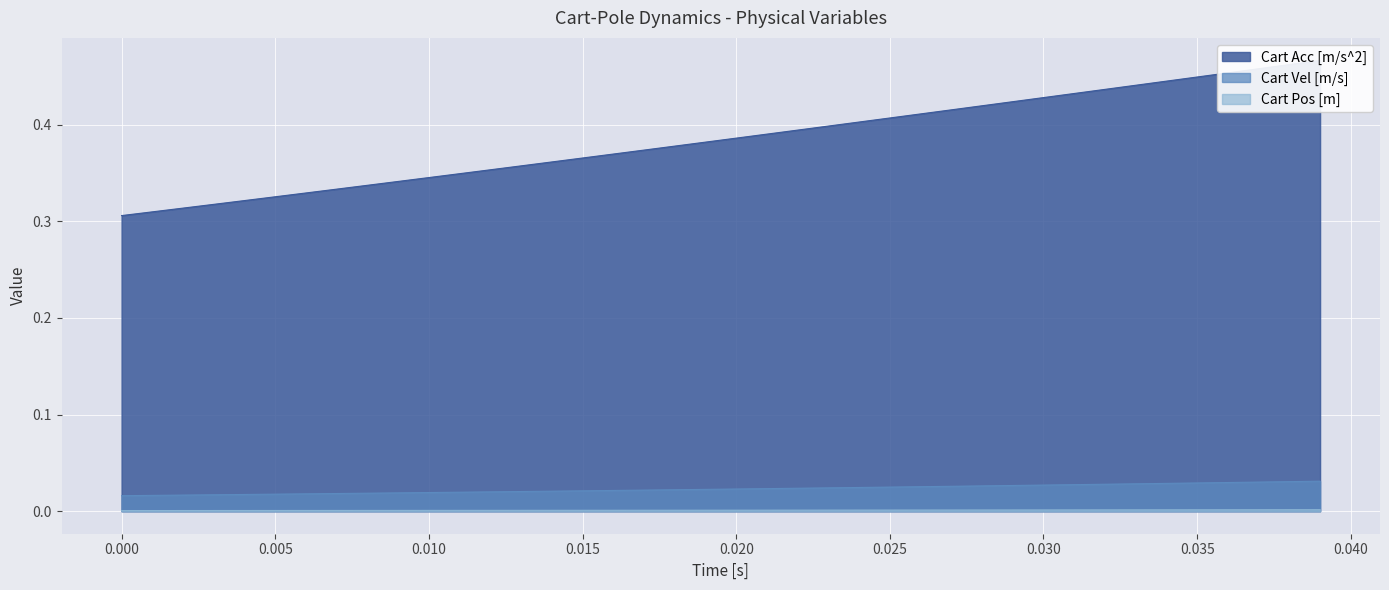

True or false: Cart Pos [m] and Cart Vel [m/s] intersect in this chart.

False